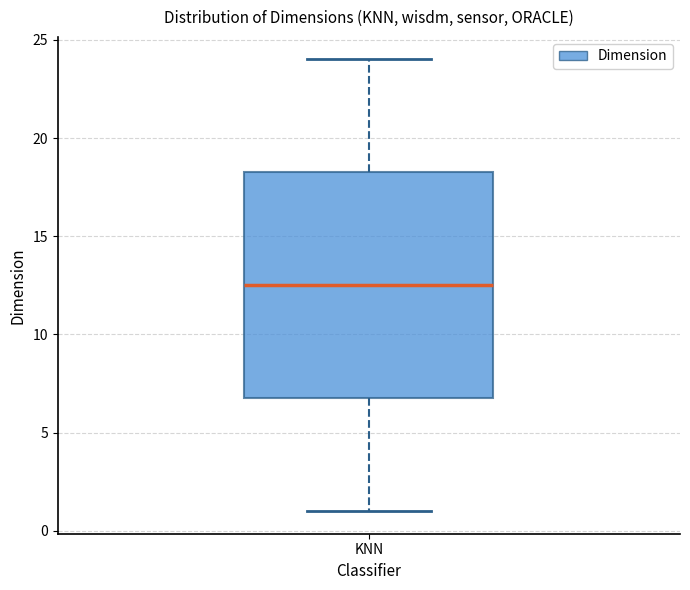

Transcribe this box plot: give where the median line is, the range the box spans, and where the two whiskers end, as read against the y-axis. The values are not printed on the chart, so give them approximately, as read against the axis.

median 12.5, box 7.0 to 18.5, whiskers 1.0 to 24.0